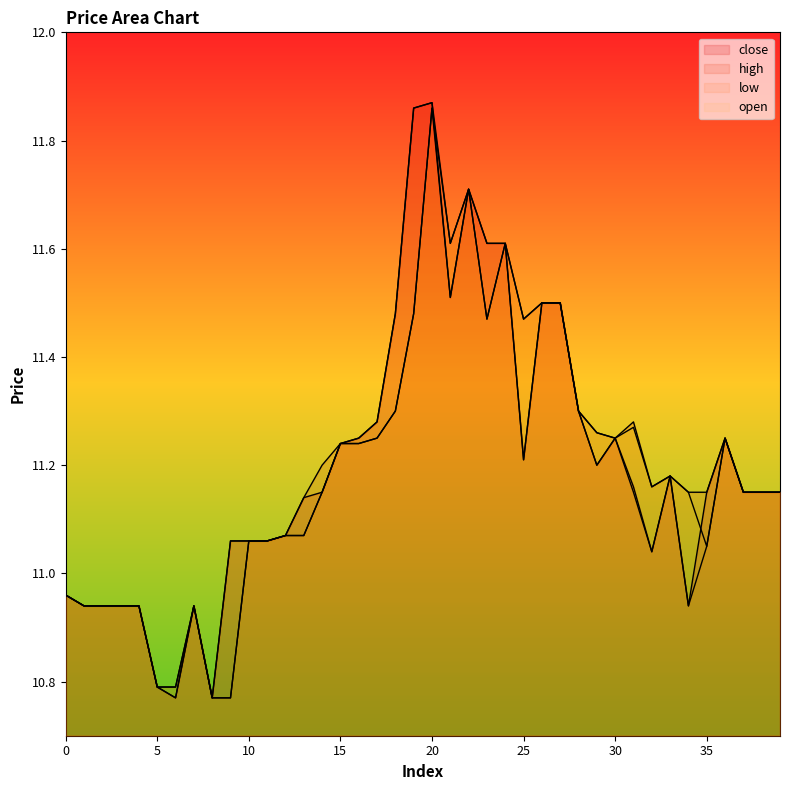

What is the value of the open point at the 2nd from the left?

10.9